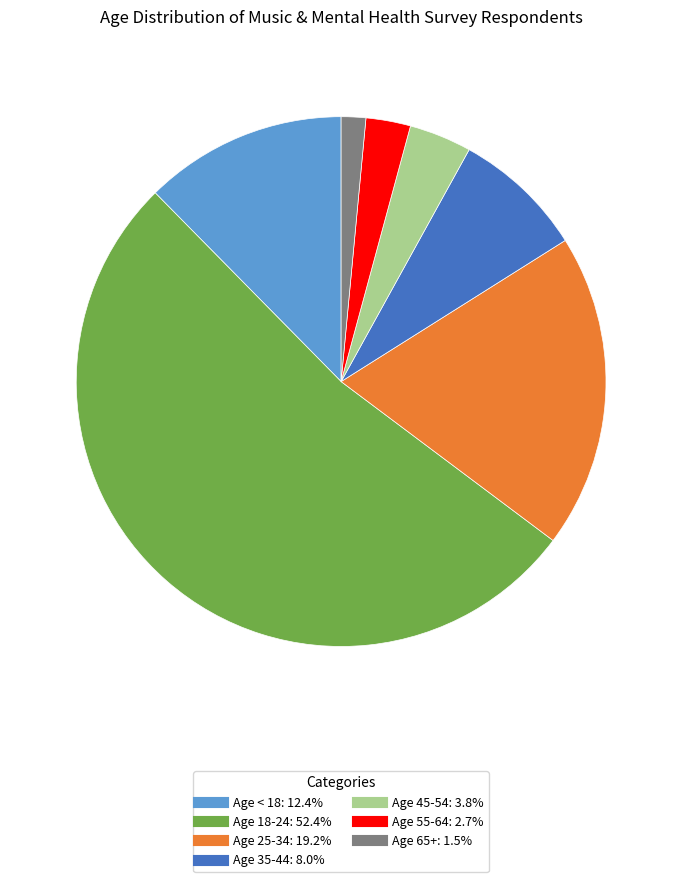

How many segments does this pie chart have?

7